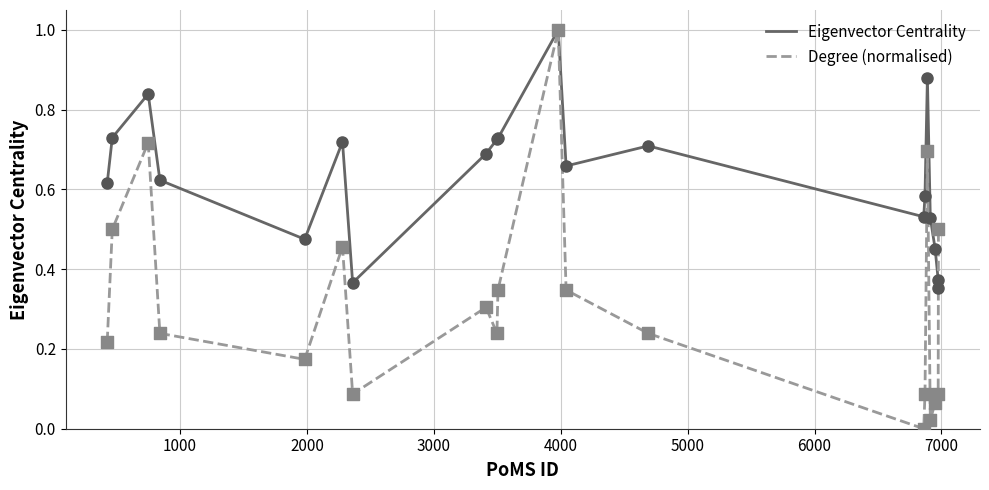

Which series has the widest spread of values?

Degree (normalised)